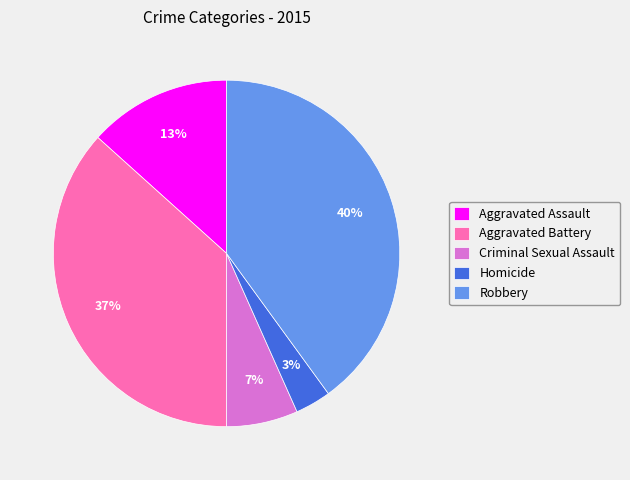

The Aggravated Assault slice represents 13% of the pie. True or false?

True